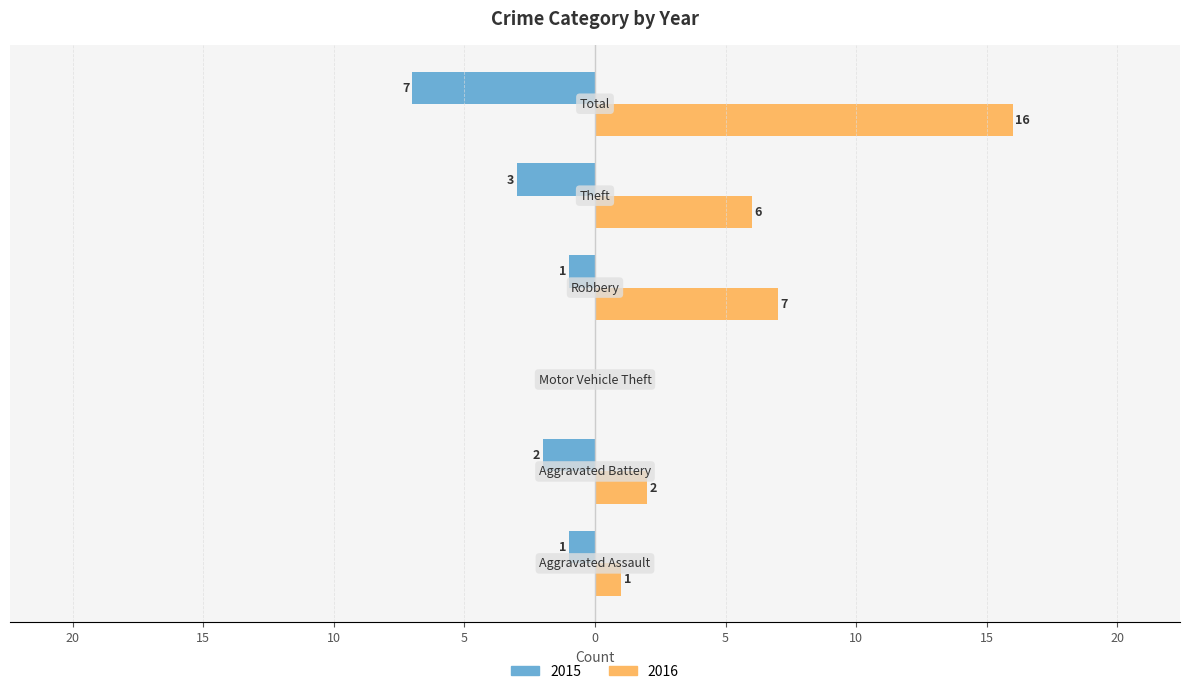

What is the smallest value displayed?

-7